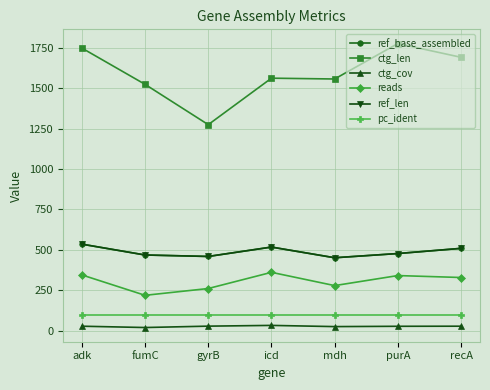

What is the label of the 1st point from the right?

recA